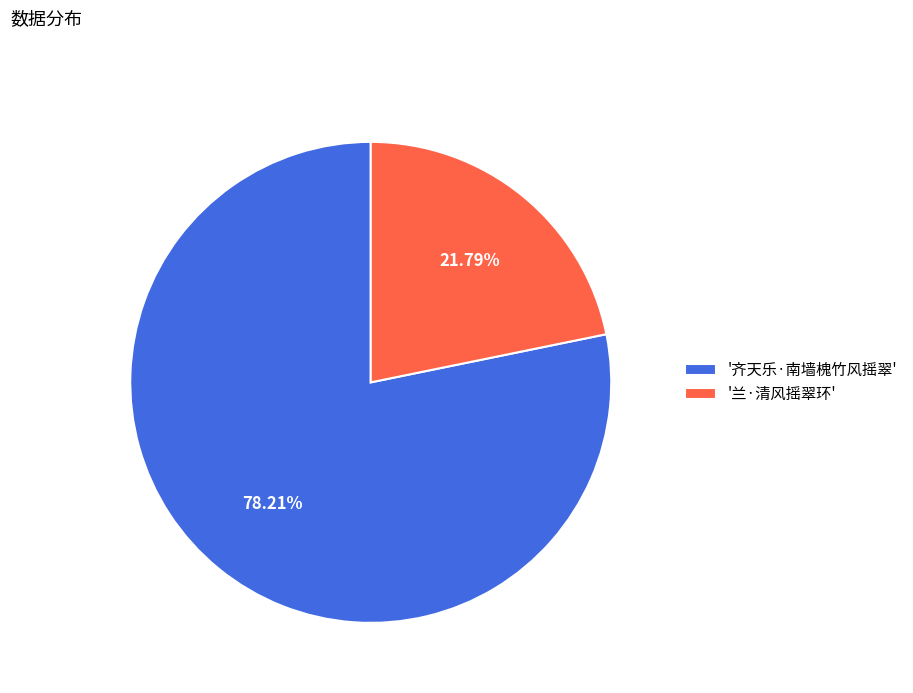

Which has a higher value, '齐天乐·南墙槐竹风摇翠' or '兰·清风摇翠环'?

'齐天乐·南墙槐竹风摇翠'